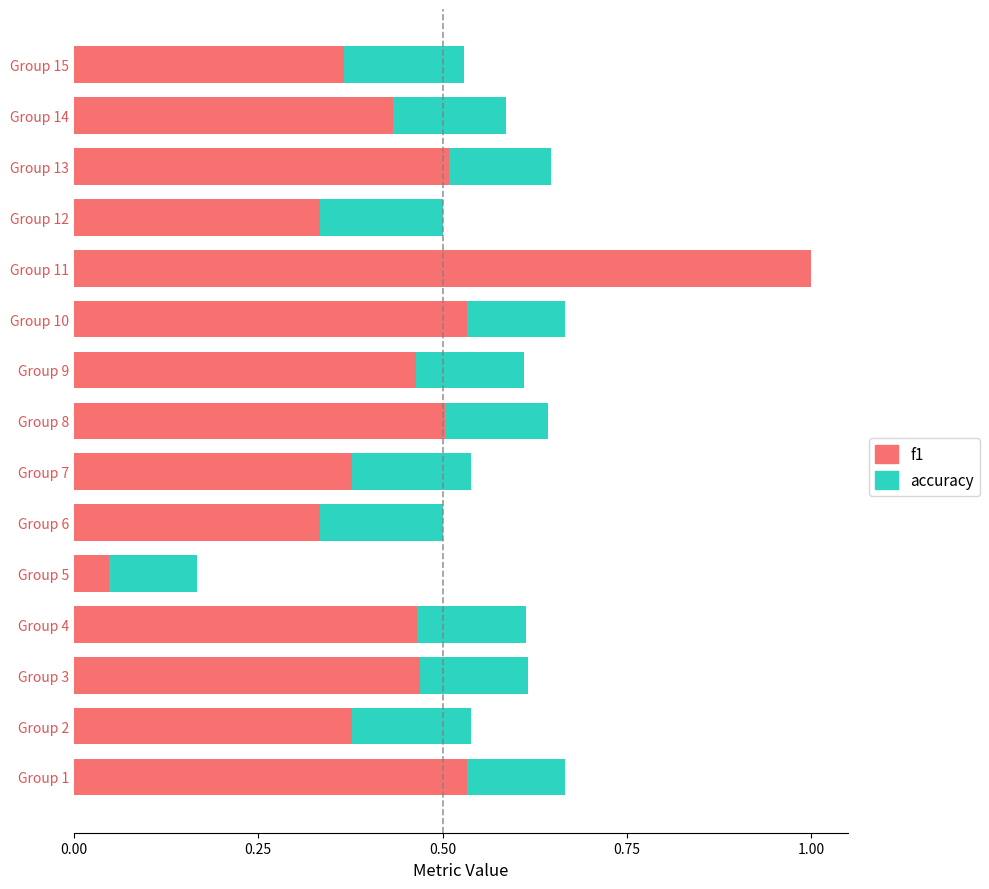

At which category is the sum across all series the highest?

Group 11